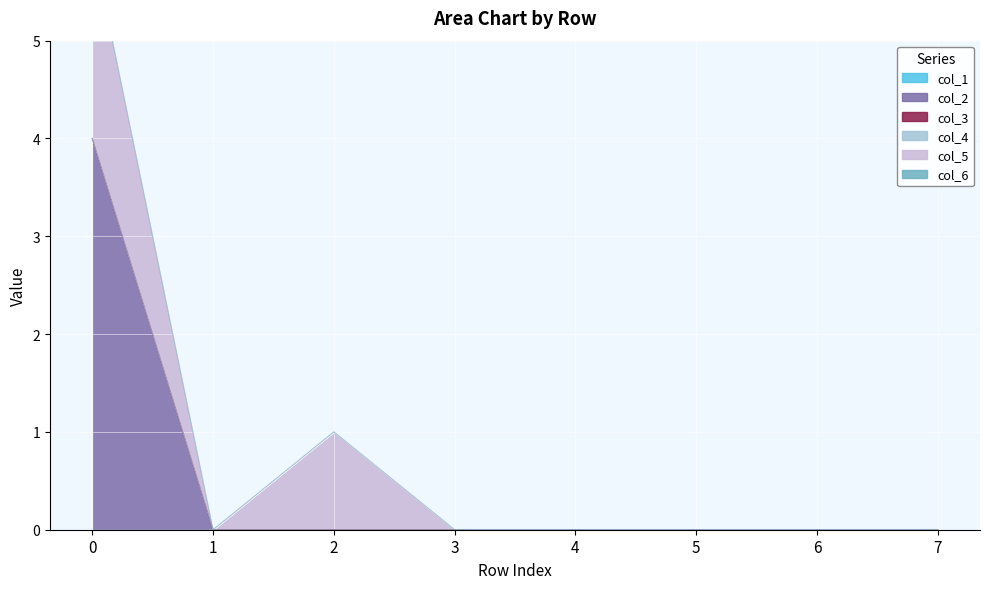

Reading left to right, transcribe all the data shown in this chart.

col_1: 0	0	0	0	0	0	0	0
col_2: 4	0	0	0	0	0	0	0
col_3: 0	0	0	0	0	0	0	0
col_4: 0	0	0	0	0	0	0	0
col_5: 2	0	1	0	0	0	0	0
col_6: 0	0	0	0	0	0	0	0